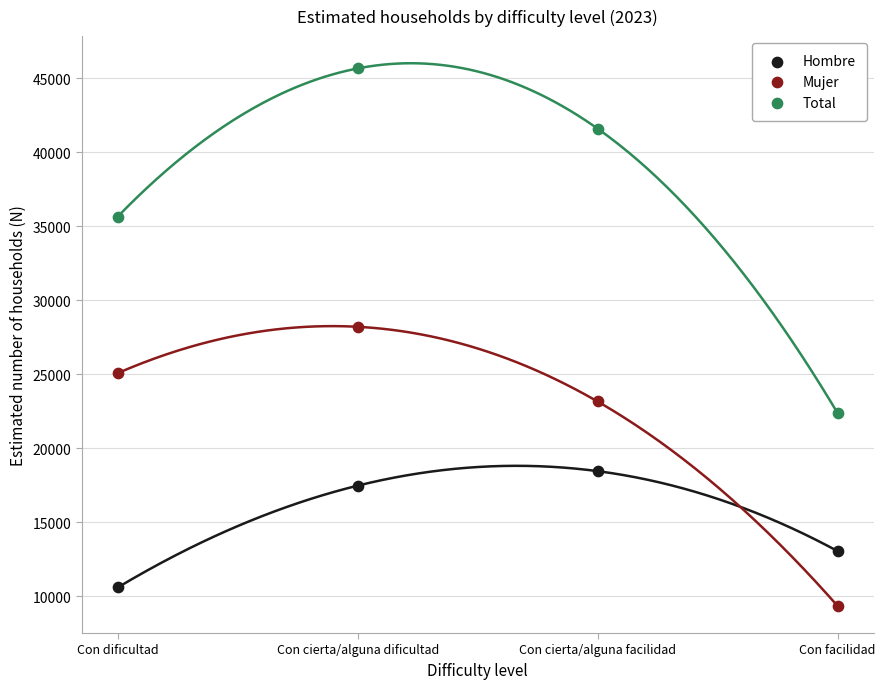

Which series has the largest Y range (max minus min)?

Total